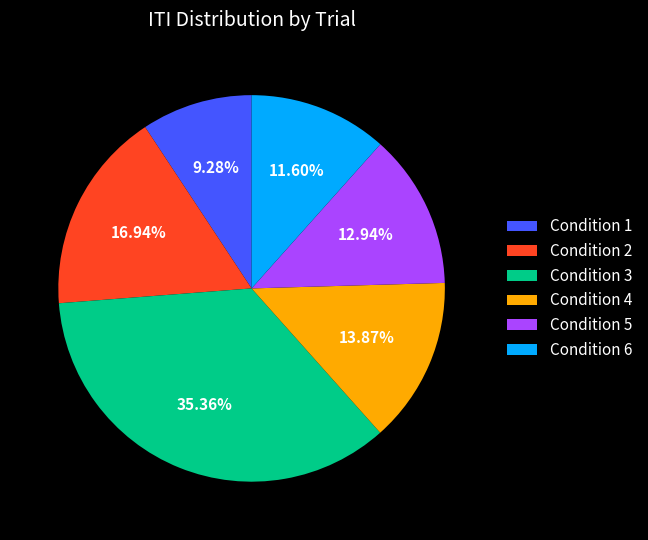

To the nearest percent, what is the average slice percentage?

17%